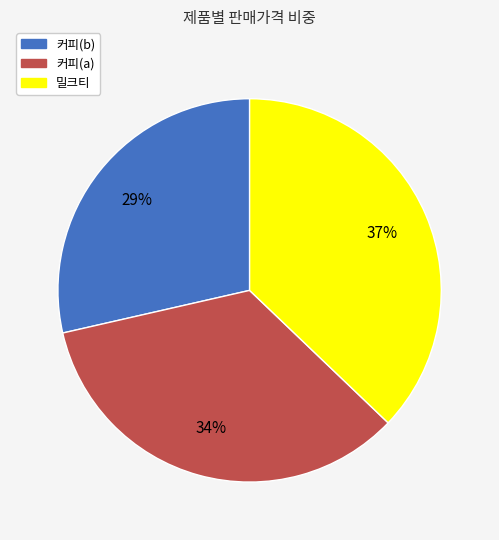

Count the number of slices in the pie.

3